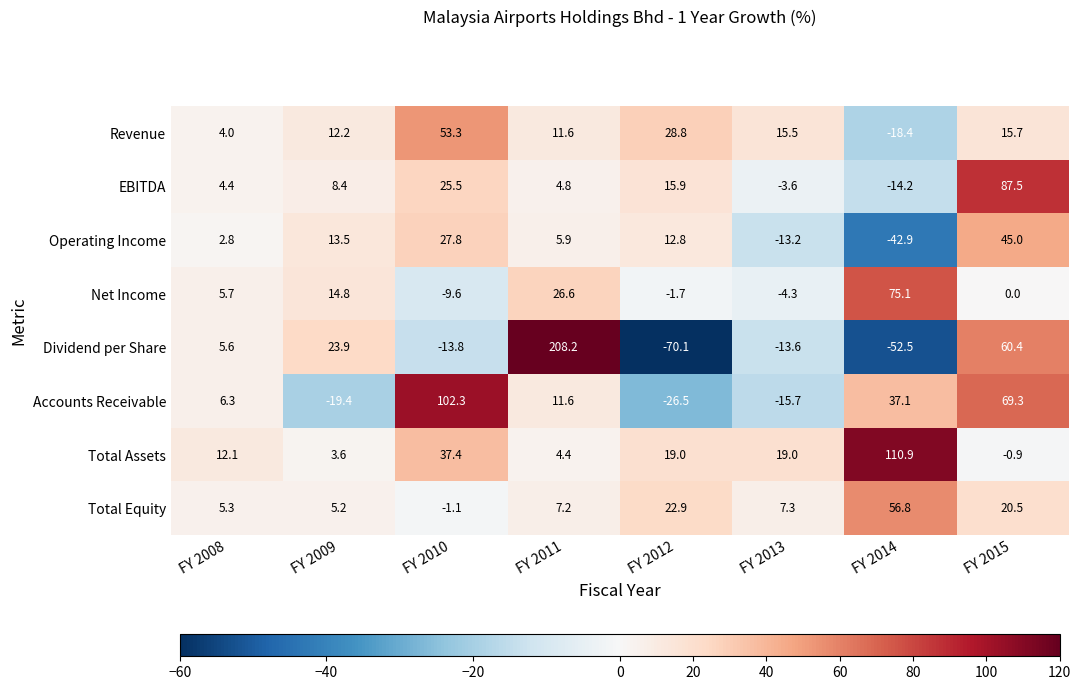

True or false: Accounts Receivable has a value of 62.9 at FY 2010.

False